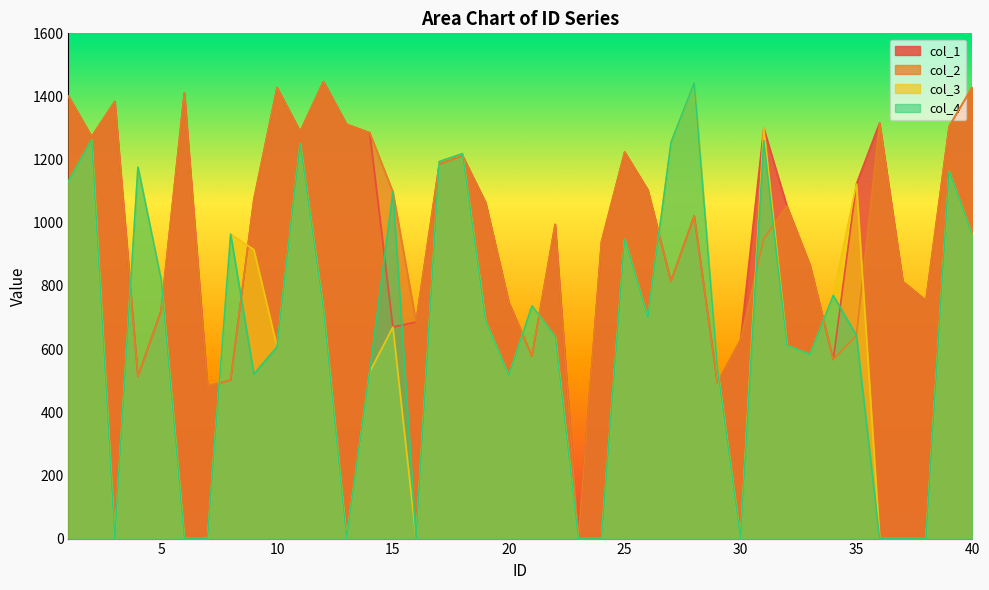

What are all the series names shown in the legend?

col_1, col_2, col_3, col_4